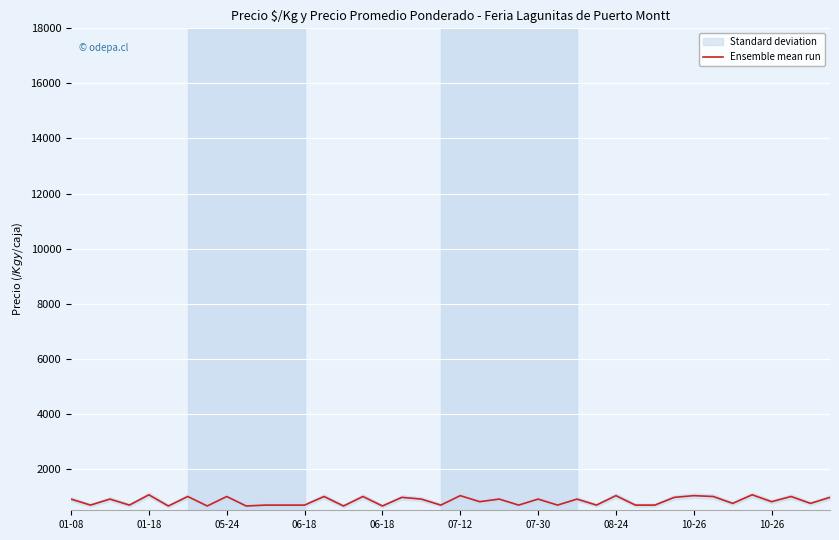

Rank the categories by value from highest to lowest.

06-18, 35, 20, 28, 32, 07-30, 10-26, 13, 15, 33, 37, 17, 31, 39, 01-08, 05-24, 18, 22, 24, 26, 21, 36, 34, 38, 01-18, 06-18, 10, 11, 12, 19, 23, 25, 27, 29, 30, 07-12, 08-24, 10-26, 14, 16